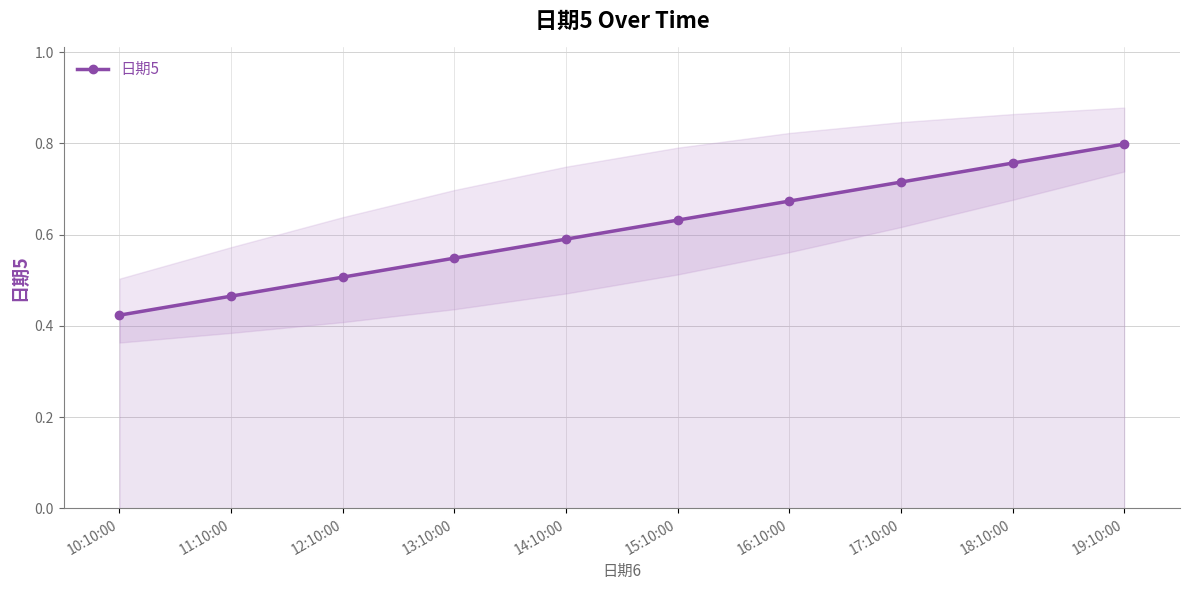

Reading left to right, what are all the values shown in this chart?

0.4	0.5	0.5	0.5	0.6	0.6	0.7	0.7	0.8	0.8